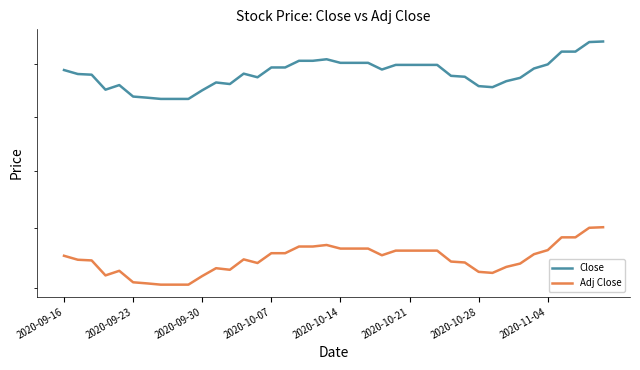

What are all the series names shown in the legend?

Close, Adj Close